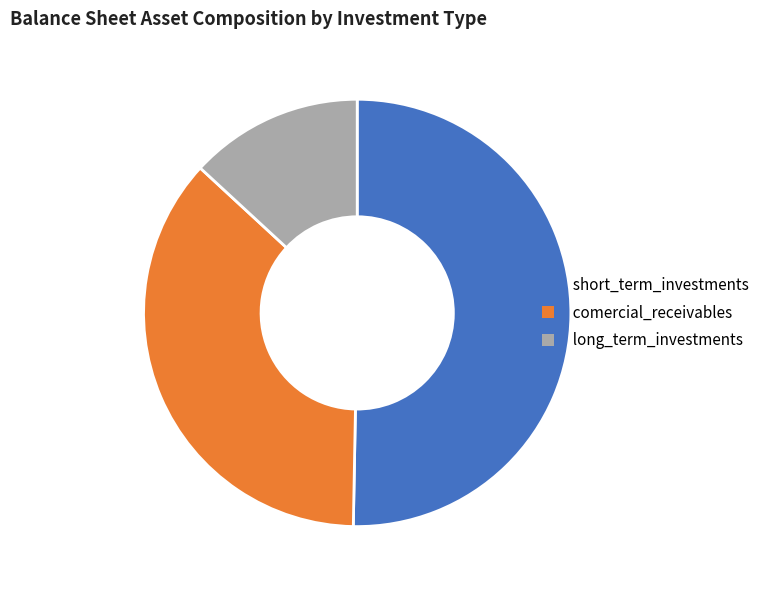

How many segments does this pie chart have?

3